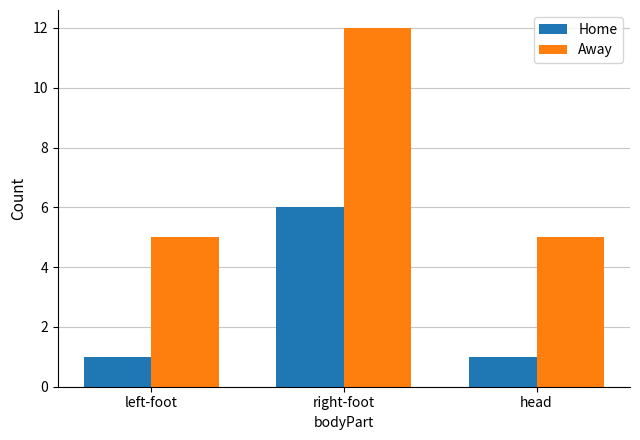

Which category has the highest value in the Home series?

right-foot